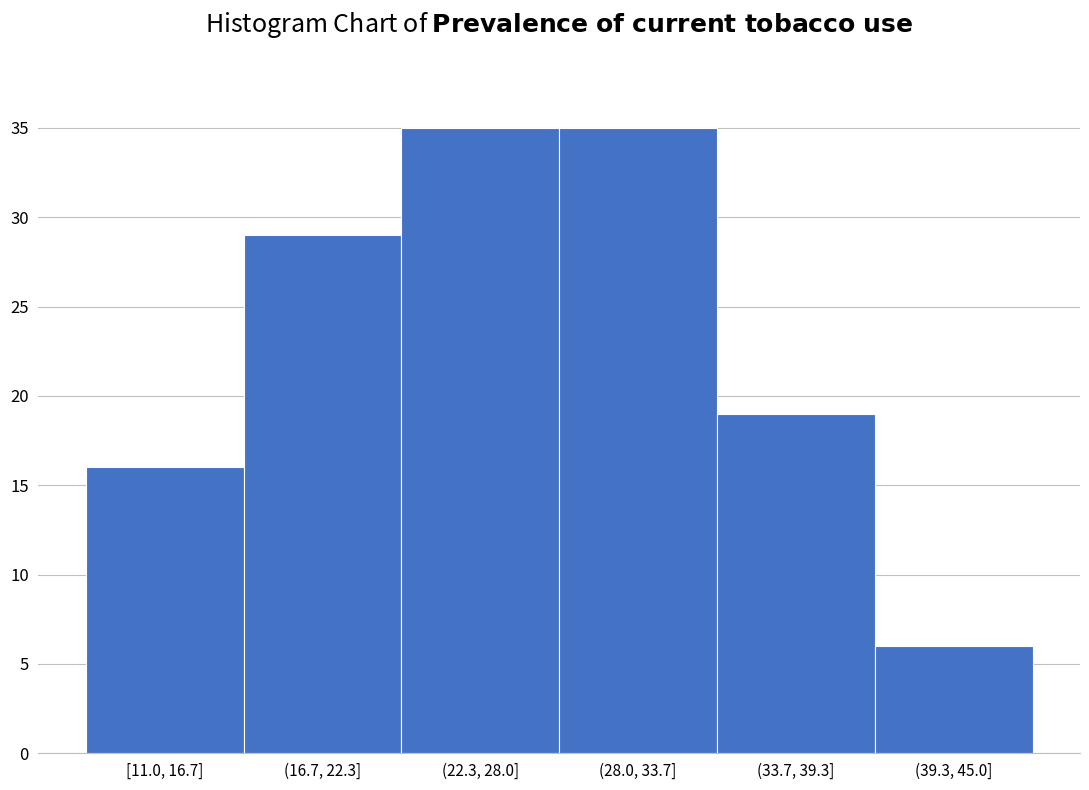

Reading left to right, transcribe all the data shown in this chart.

16	29	35	35	19	6